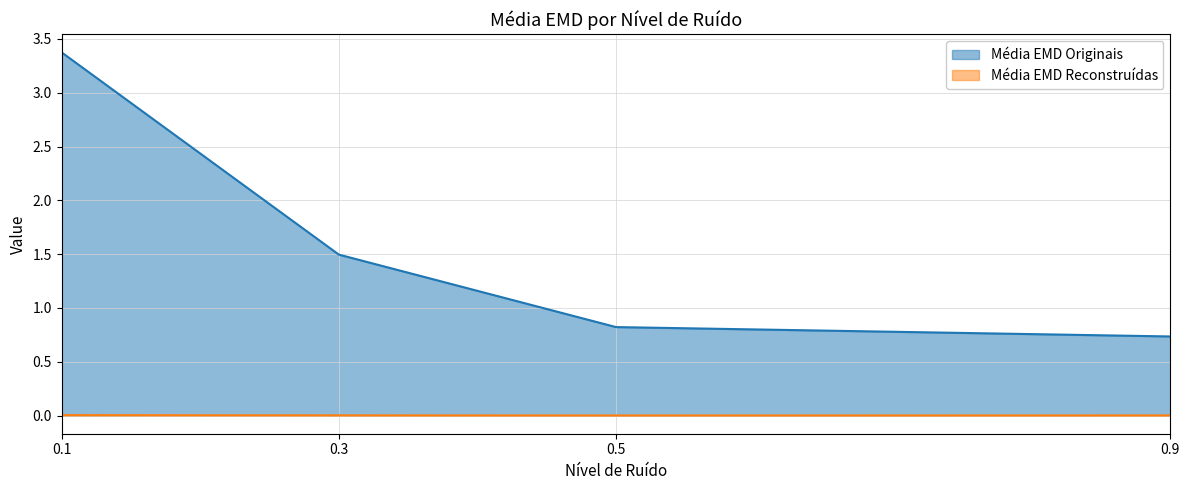

How many Média EMD Reconstruídas values are between 0 and 1?

4